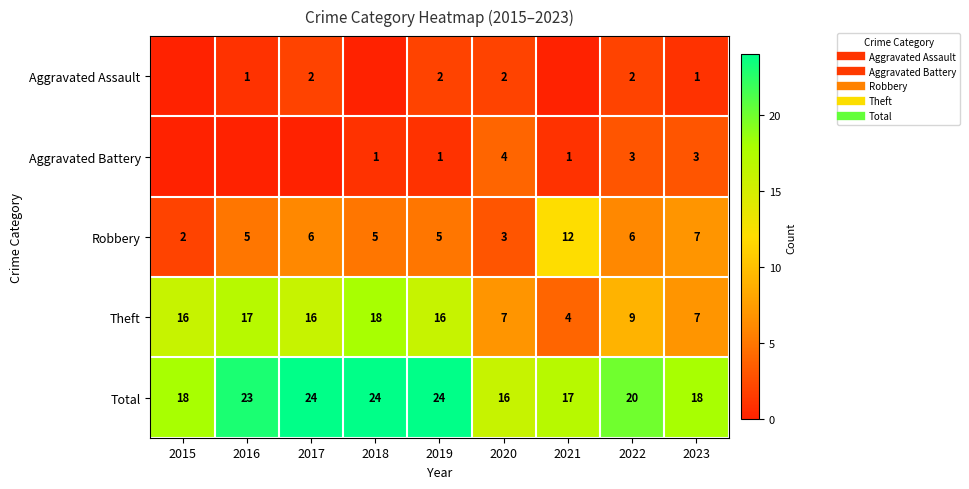

Is the value of Theft at 2017 greater than the value of Robbery at 2016?

Yes